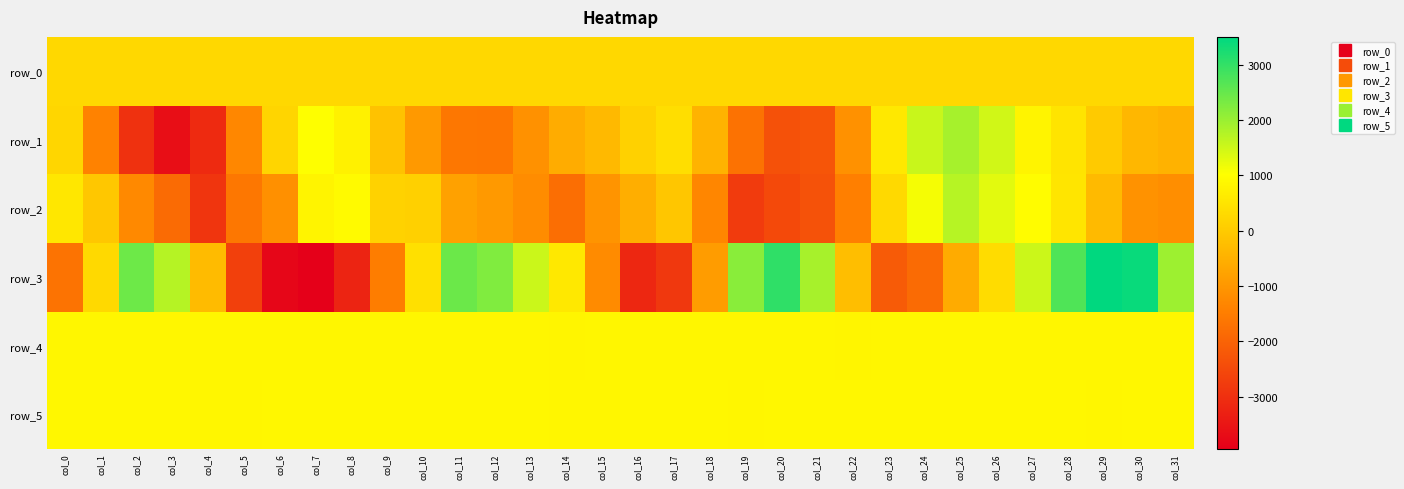

Rank the categories by row_2 value from highest to lowest.

col_25, col_26, col_24, col_27, col_8, col_7, col_0, col_28, col_23, col_9, col_10, col_1, col_17, col_29, col_16, col_11, col_12, col_15, col_30, col_6, col_31, col_13, col_2, col_18, col_22, col_5, col_14, col_3, col_21, col_20, col_19, col_4